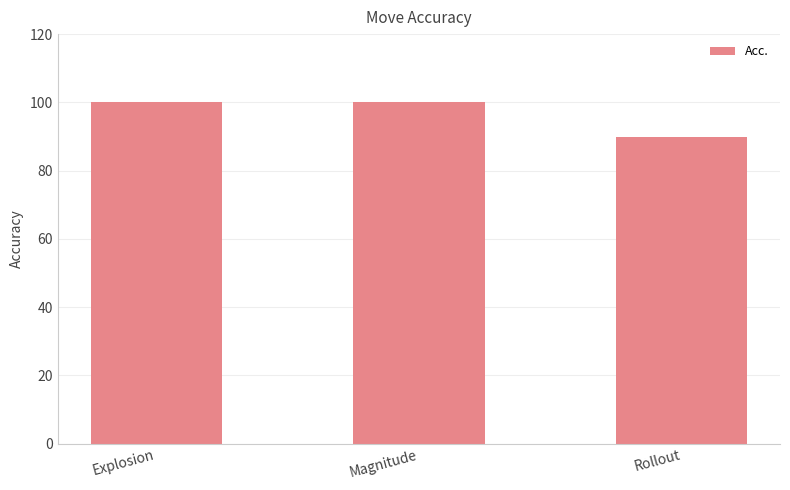

What is the sum of all values?

290